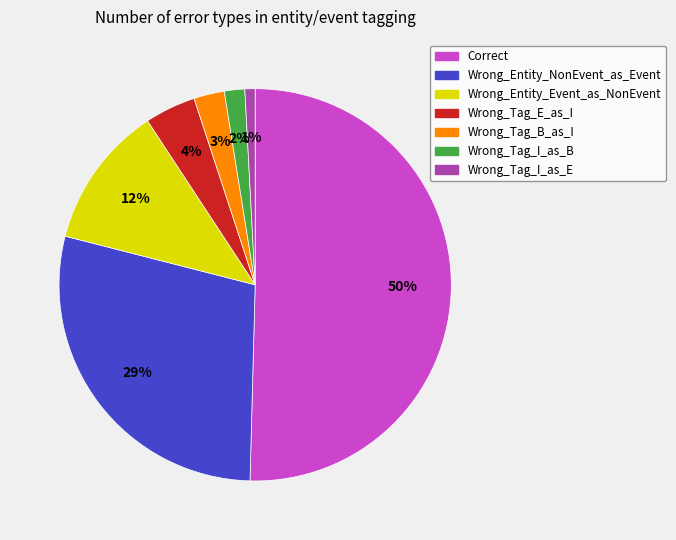

Which has a higher value, Correct or Wrong_Entity_NonEvent_as_Event?

Correct